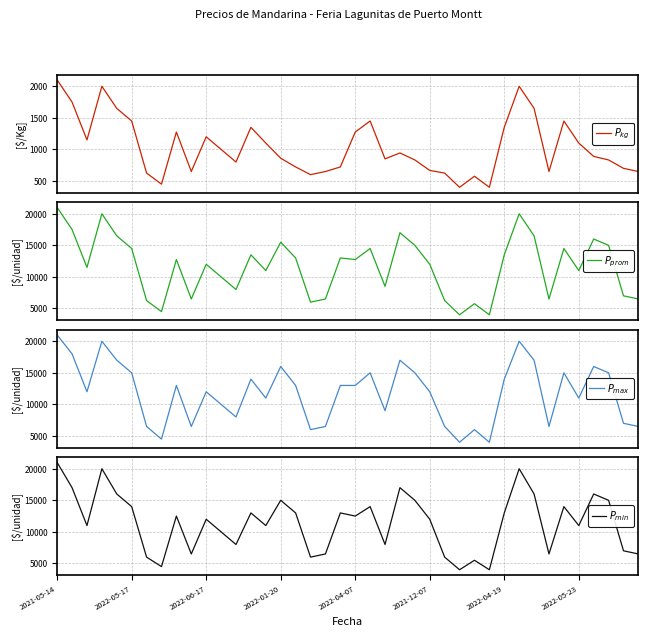

Which series has the widest spread of values?

$P_{prom}$